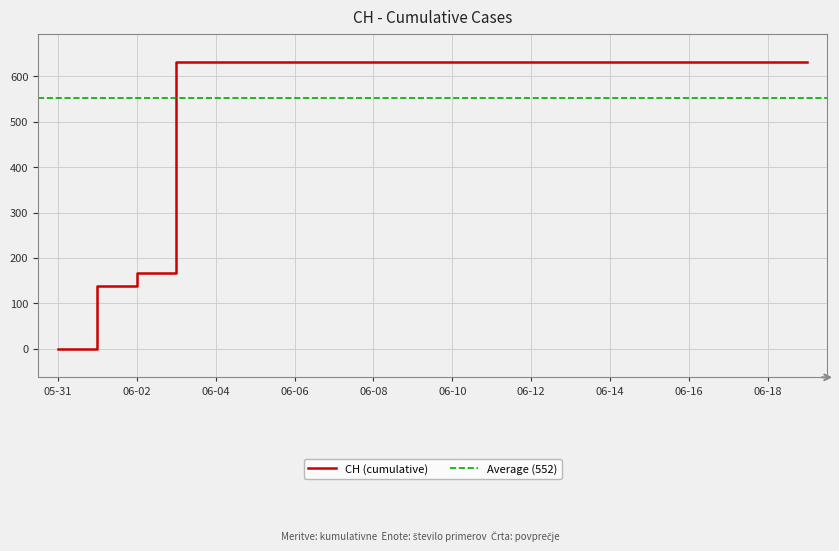

How many lines are shown in the chart?

1